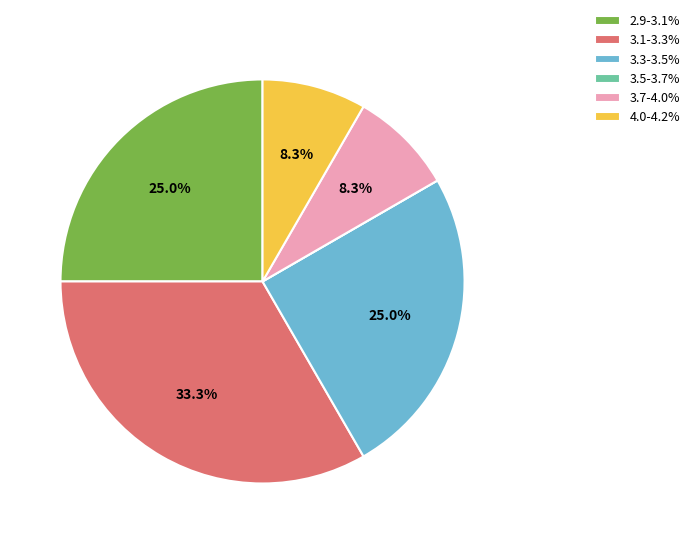

To the nearest percent, what is the difference between the largest and smallest slice percentages?

33%